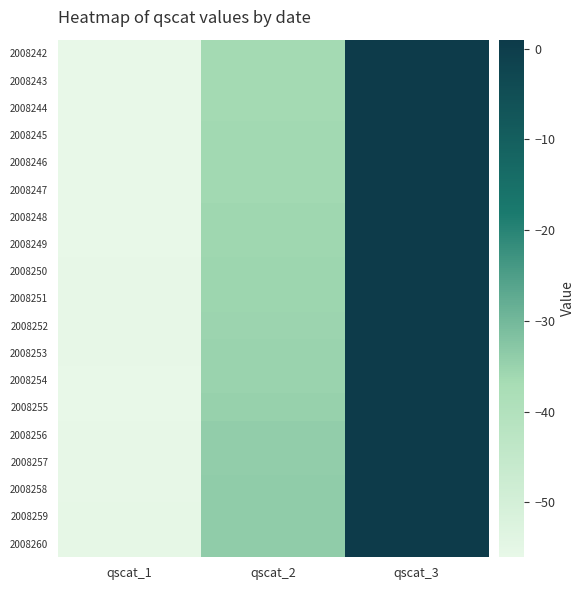

What is the minimum value shown in the chart?

-56.1